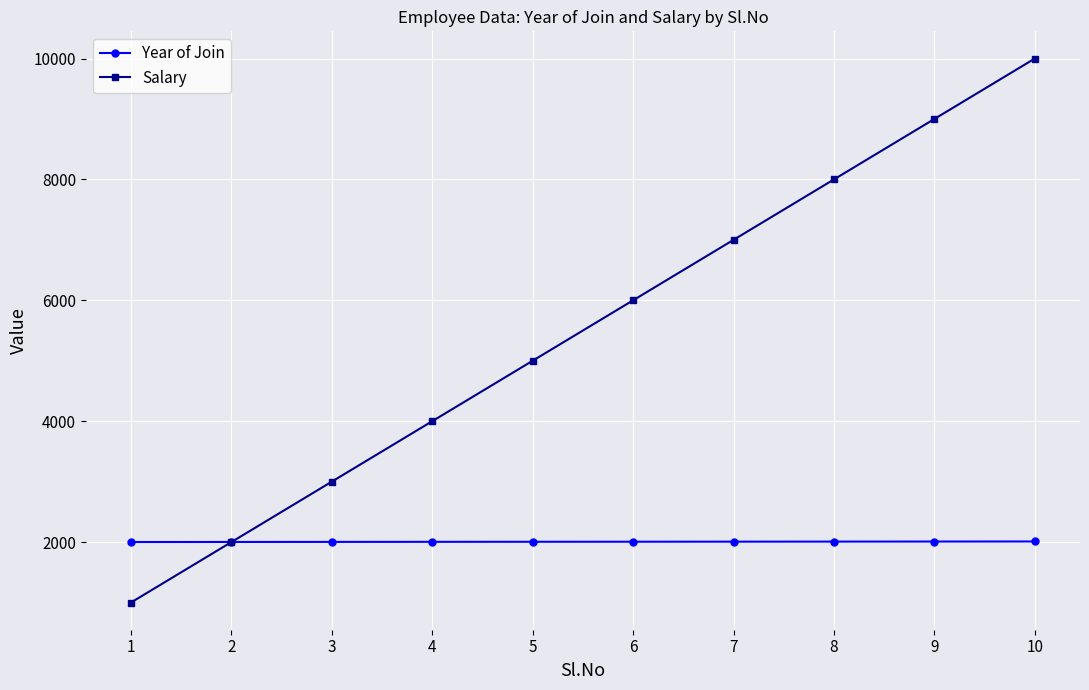

Is it true that Salary equals 1858 at 5?

False